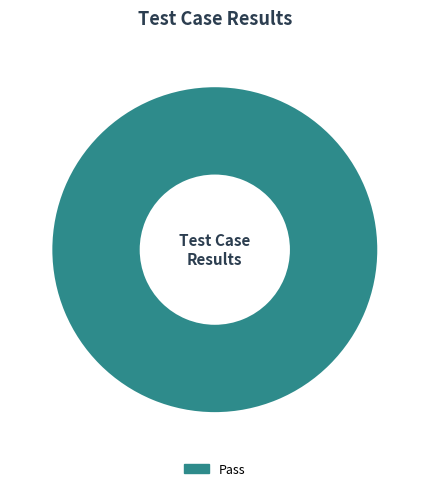

Which category accounts for the majority?

Pass